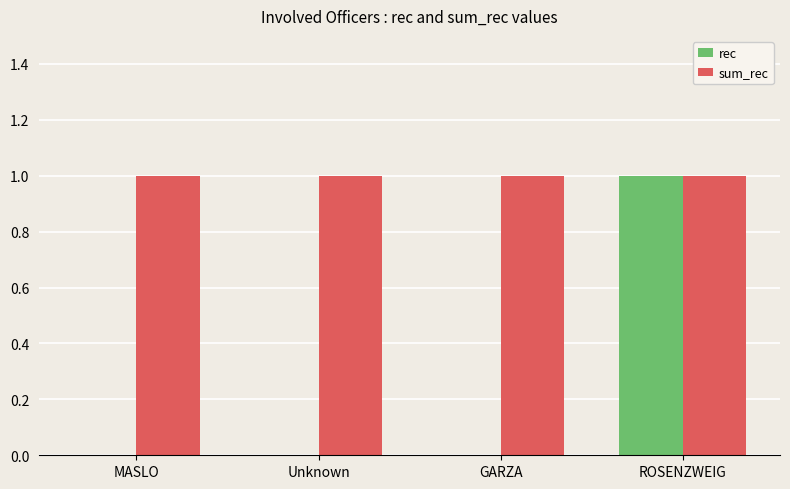

How many groups of bars are there?

4